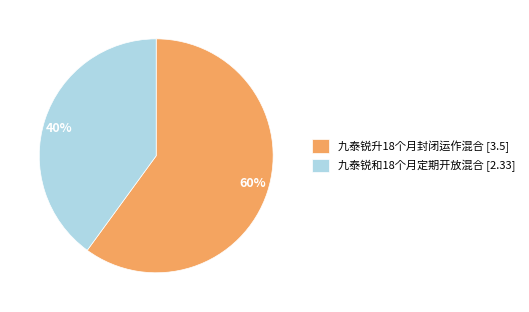

What percentage is the 九泰锐和18个月定期开放混合 slice, to the nearest percent?

40%